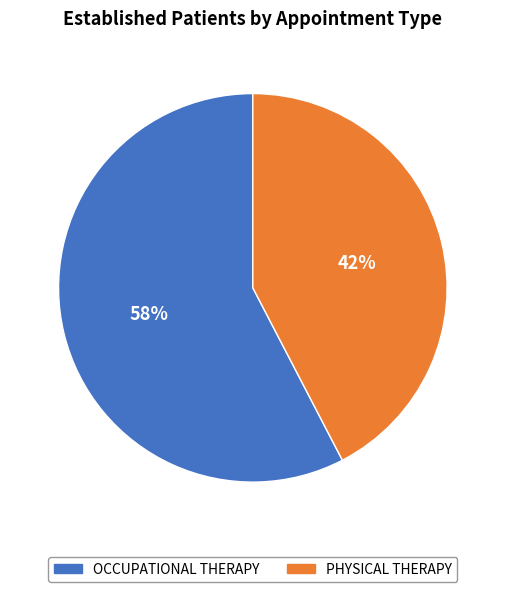

To the nearest percent, what is the combined percentage of OCCUPATIONAL THERAPY and PHYSICAL THERAPY?

100%